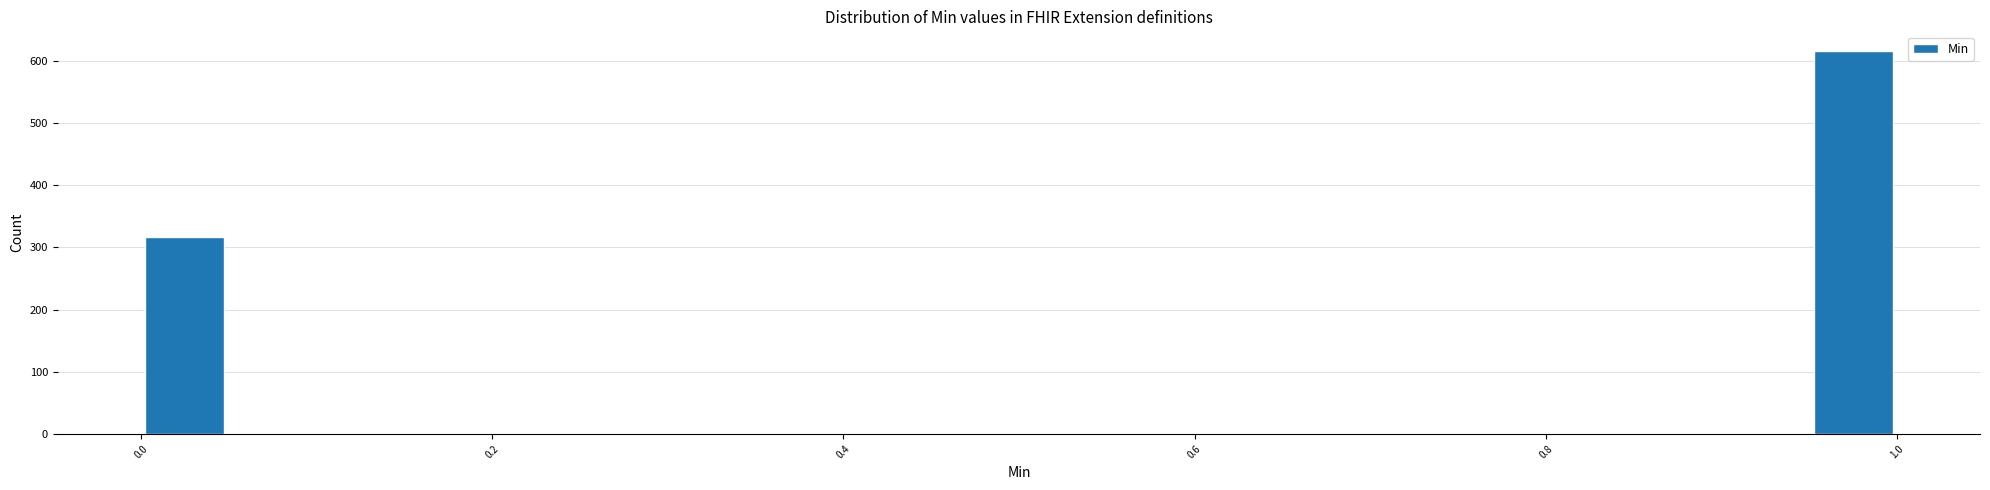

Around what value on the x-axis is the tallest bar? Give the approximate position of its centre, as read against the axis.

0.98